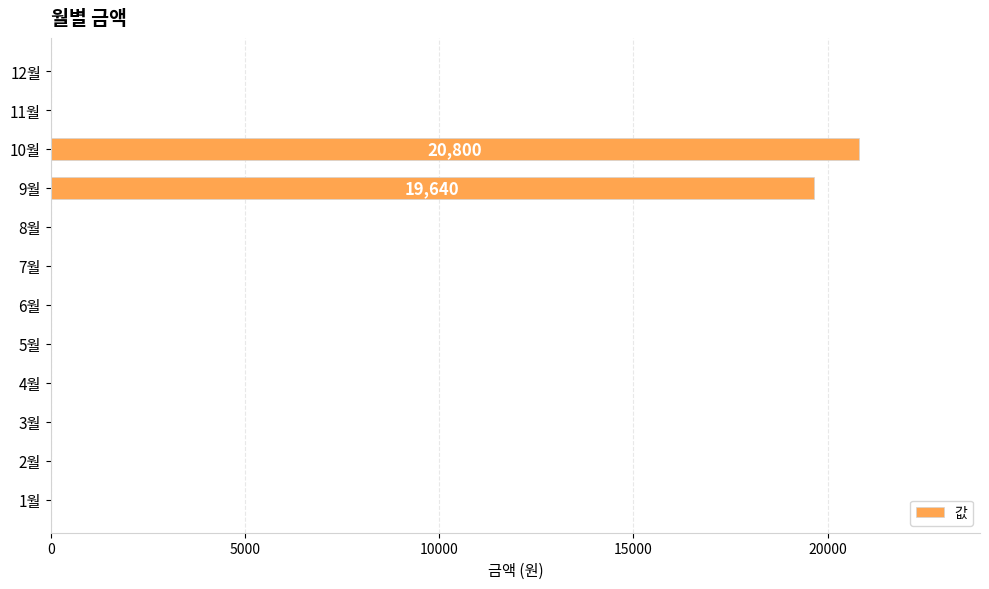

Reading top to bottom, list all the values displayed in this chart.

12월=0	11월=0	10월=20800	9월=19640	8월=0	7월=0	6월=0	5월=0	4월=0	3월=0	2월=0	1월=0